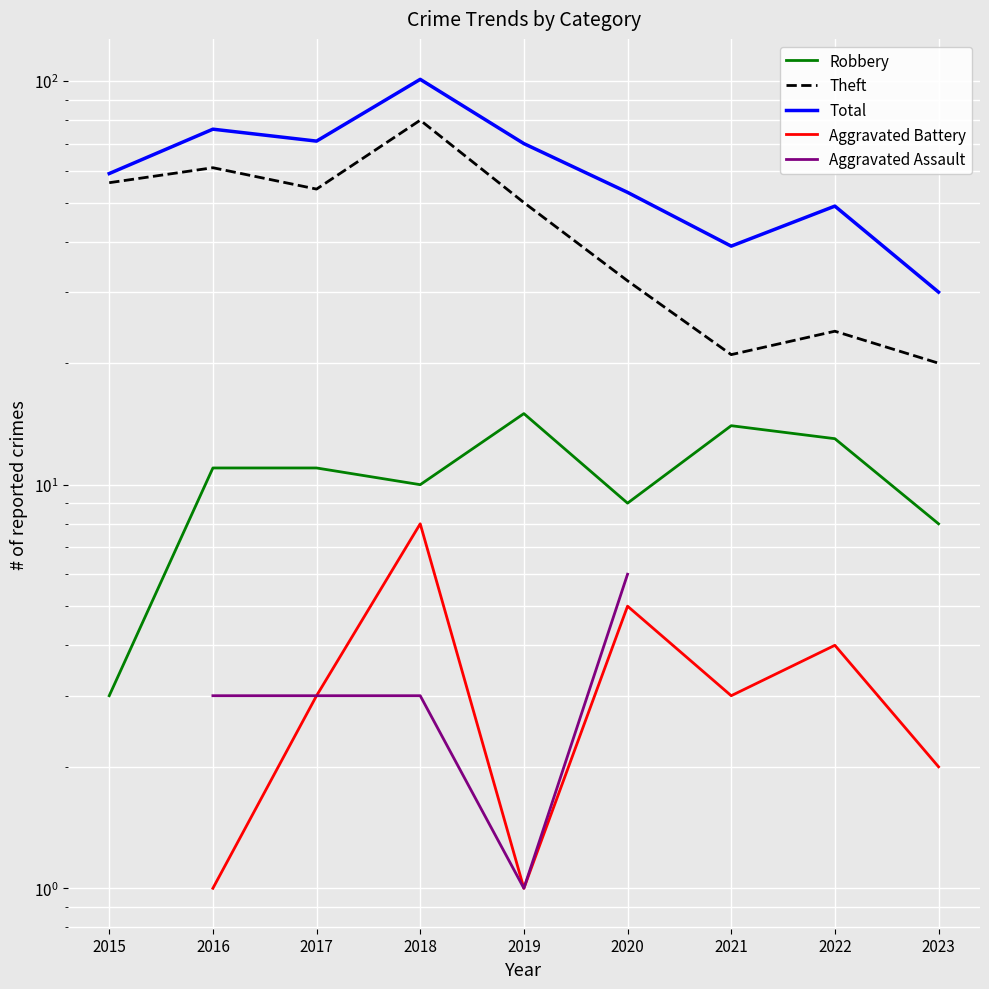

What is the difference between the highest and lowest values at 2022?

45.0